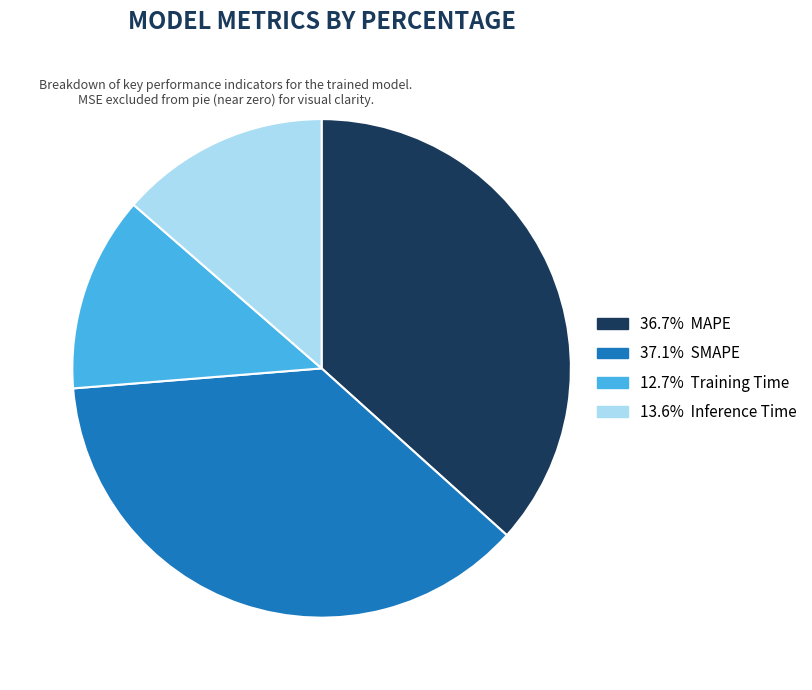

Does any single category account for the majority?

No